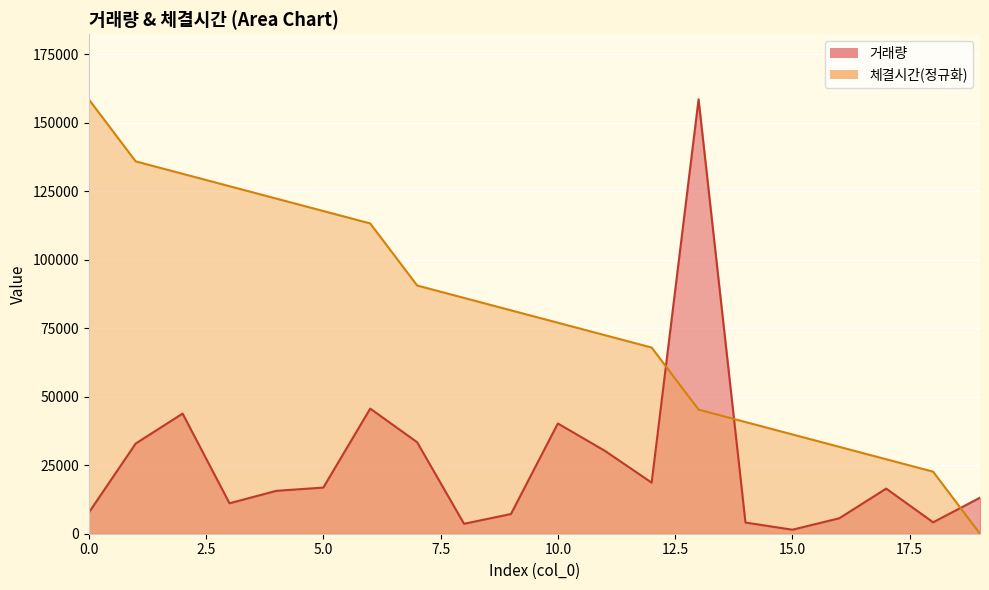

How many lines are shown in the chart?

2